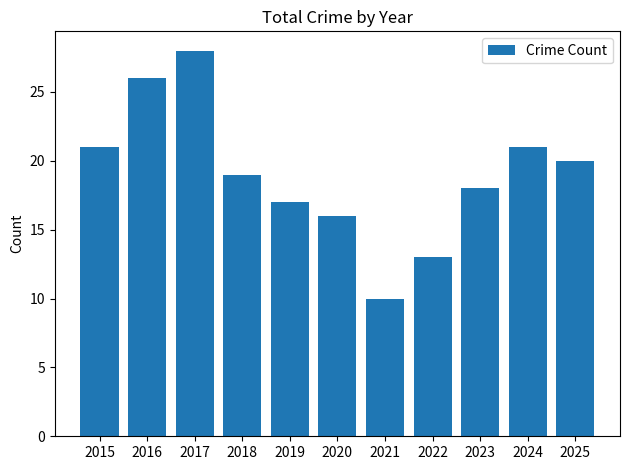

How many data points are less than 19?

5